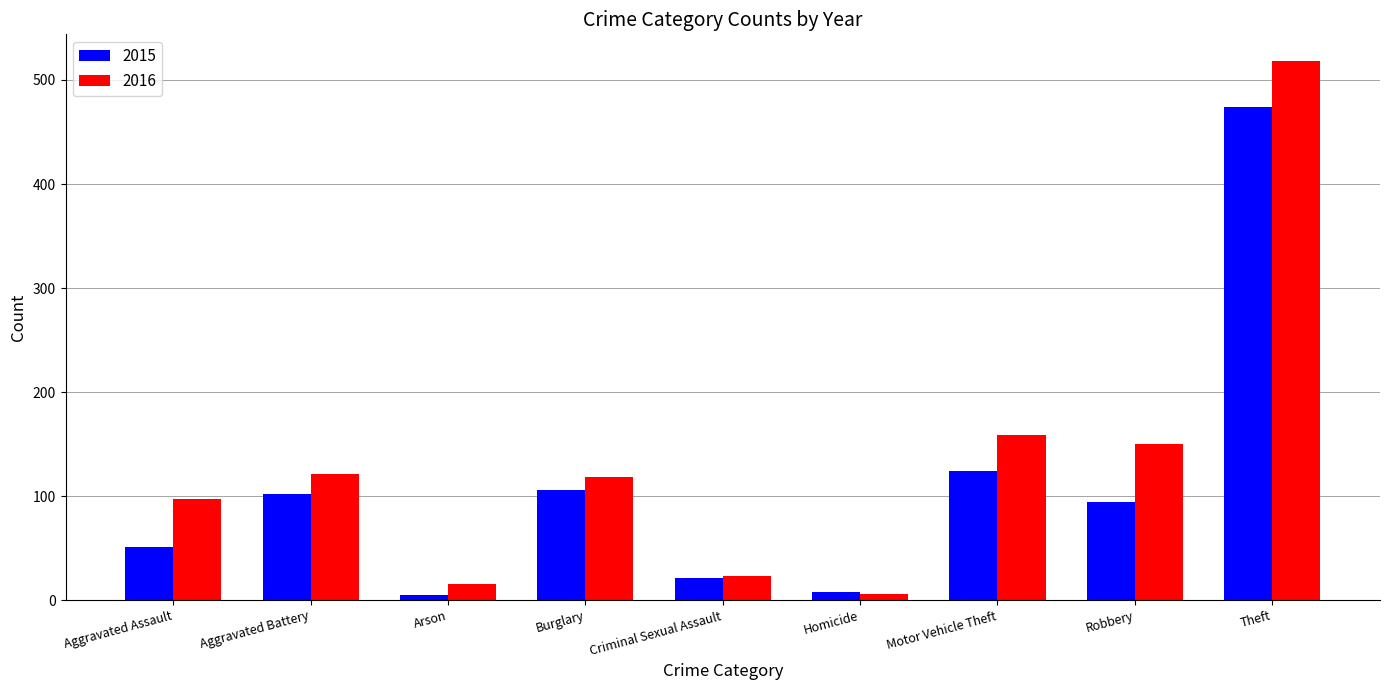

What are all the series names shown in the legend?

2015, 2016